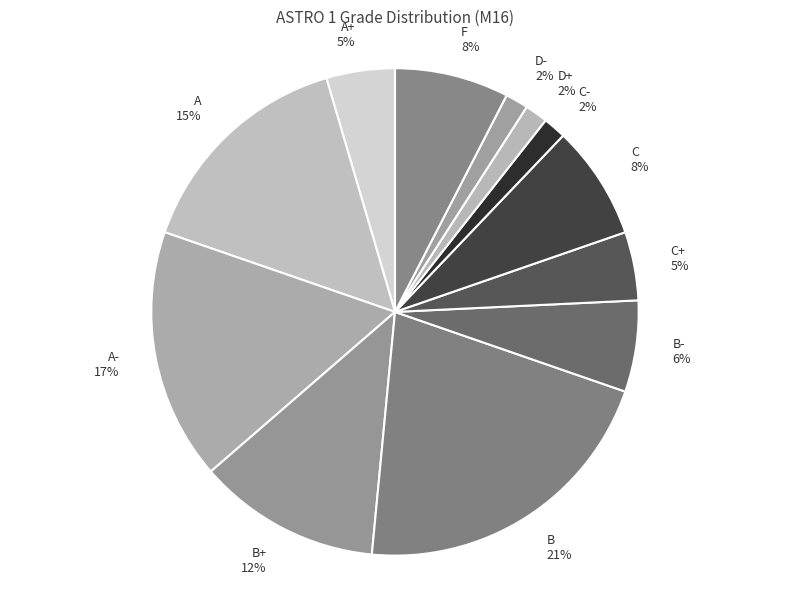

What percentage is the C+ slice, to the nearest percent?

5%